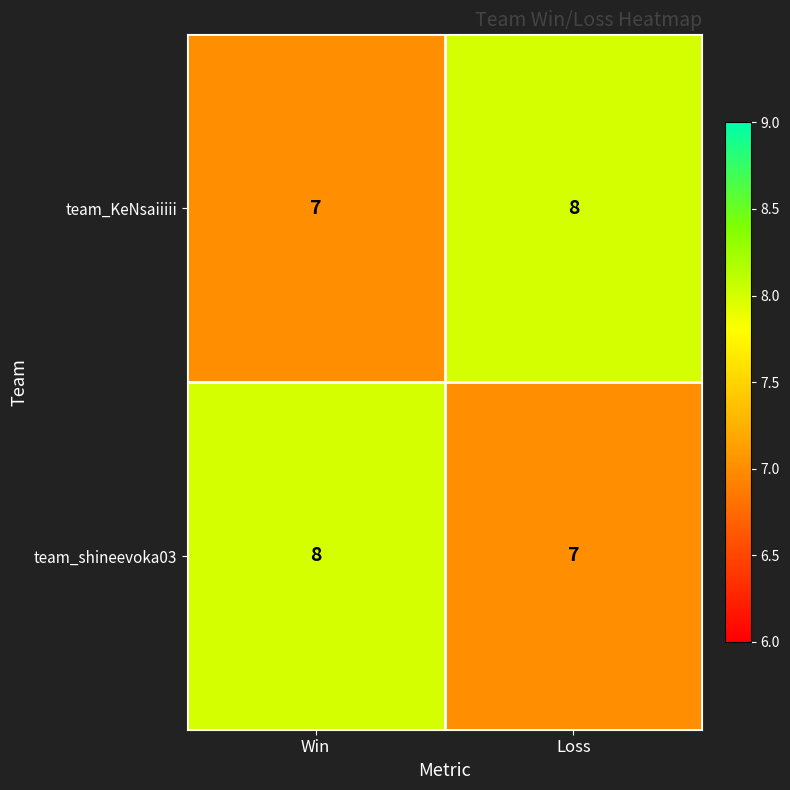

Rank the categories by team_KeNsaiiiii value from highest to lowest.

Loss, Win